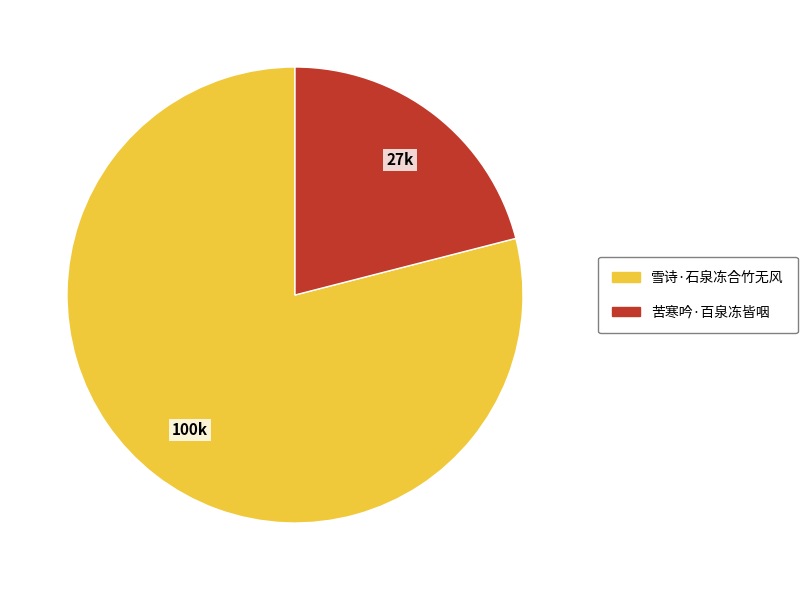

Is the sum of 苦寒吟·百泉冻皆咽 and 雪诗·石泉冻合竹无风 greater than half?

Yes